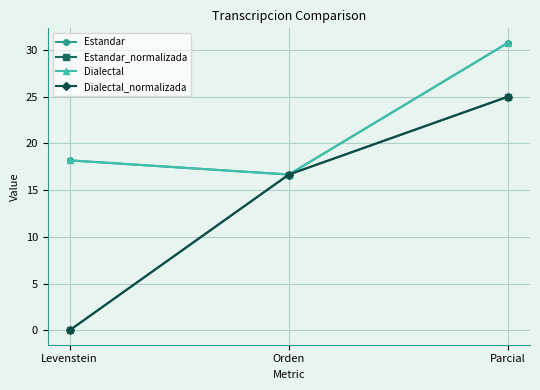

What is the total value across all series at Orden?

66.7